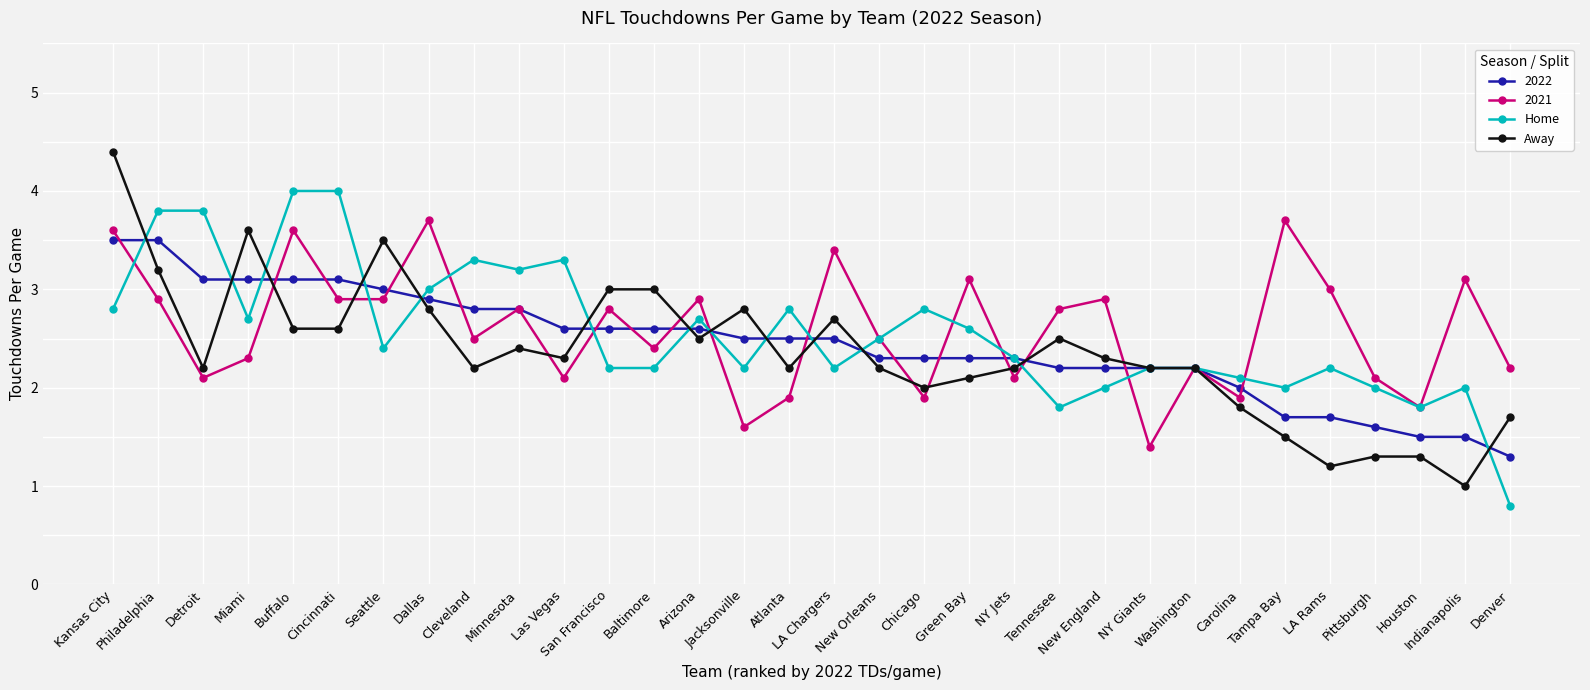

What is the value of the Home point at the 31st from the left?

2.0